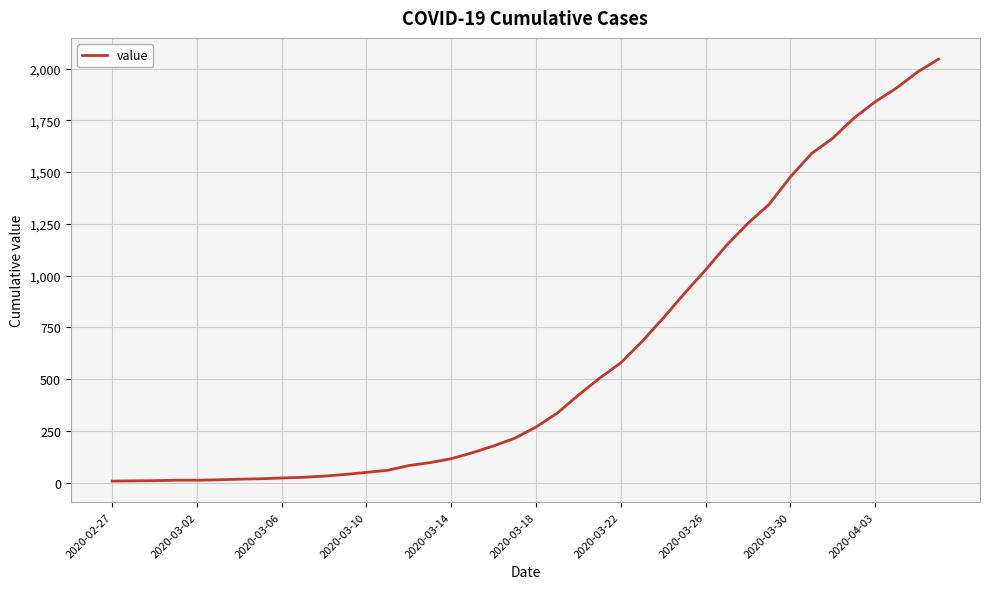

What is the difference between the maximum and minimum values?

2039